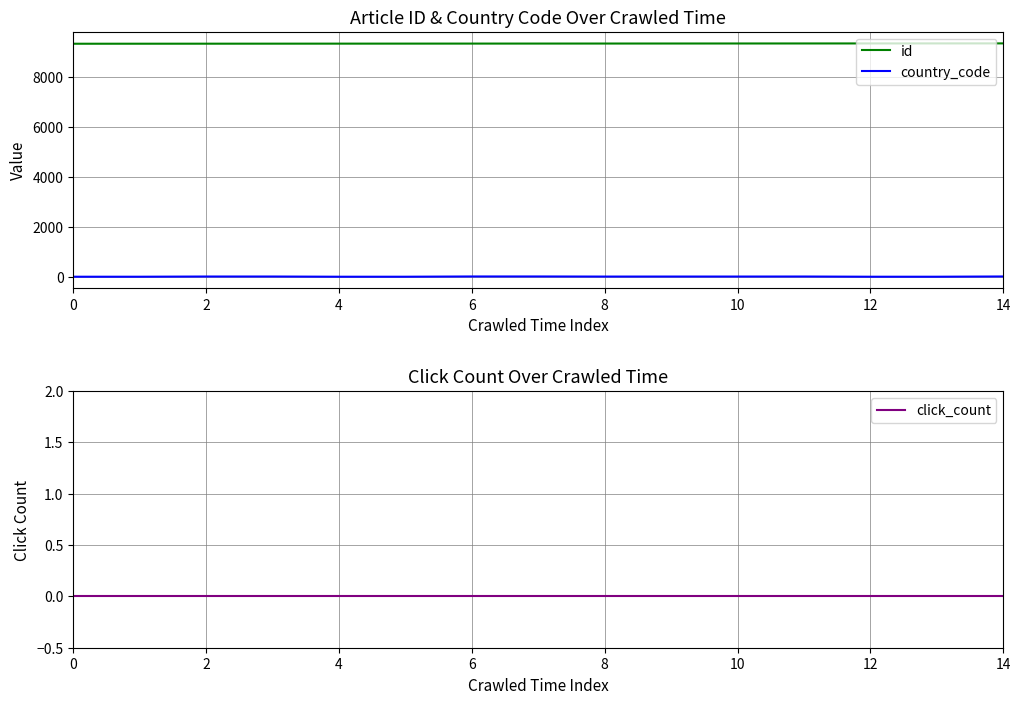

Is it true that id equals 3848 at 0?

False